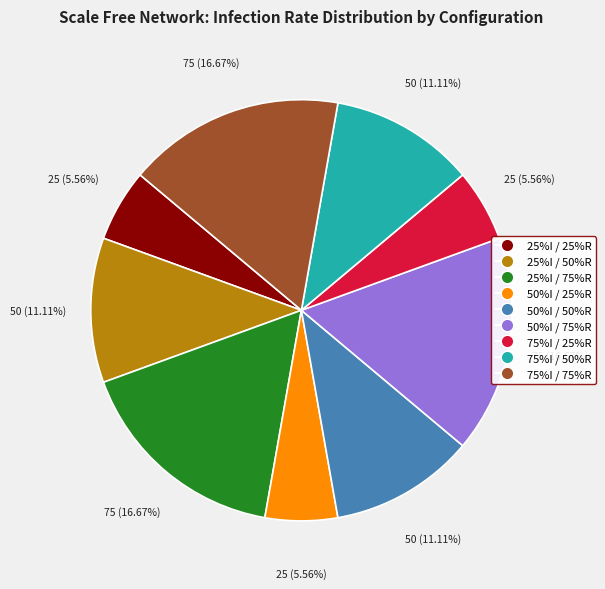

How many slices are in this pie chart?

9